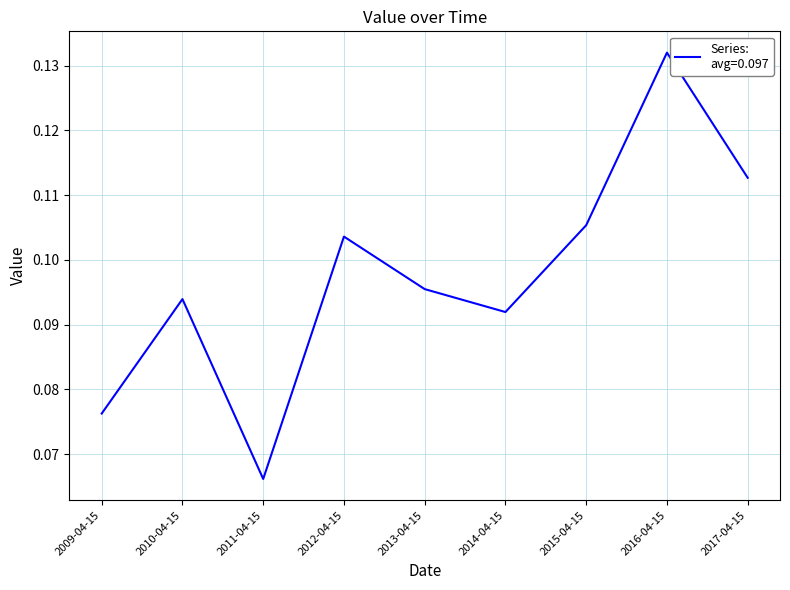

True or false: there are more than 0 points higher than both neighbors.

True